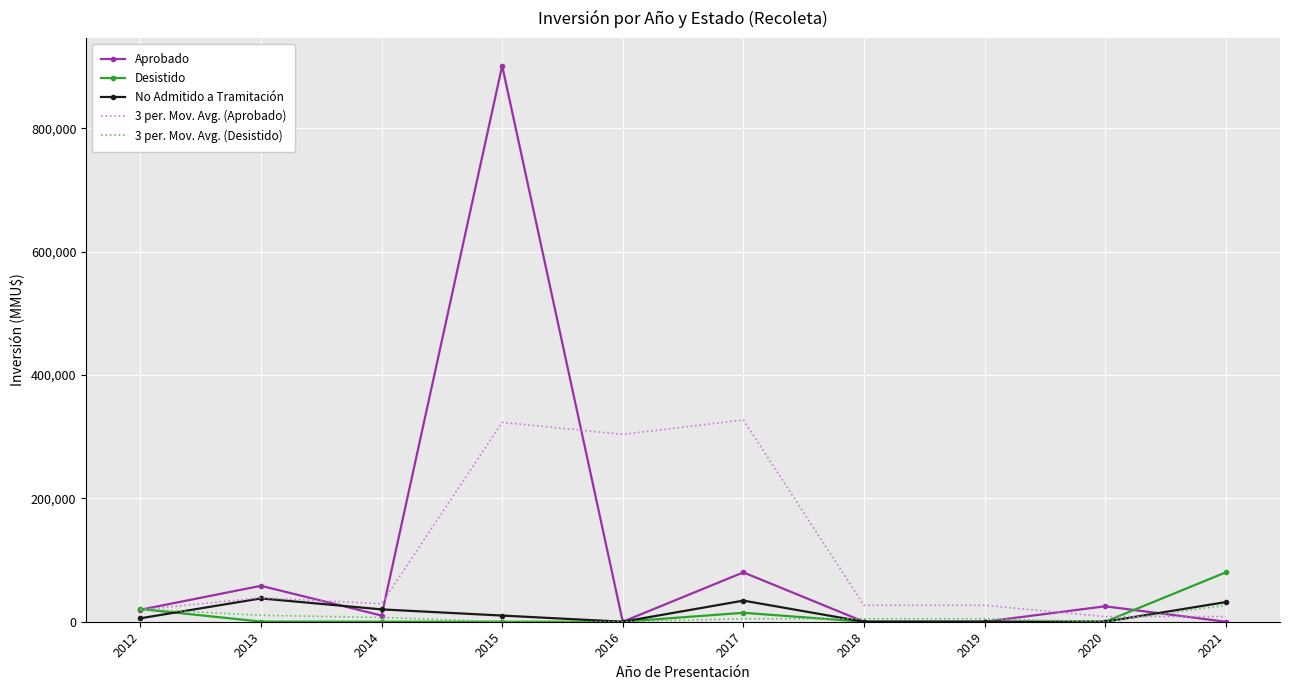

Between 2013 and 2015, which series saw the biggest shift?

Aprobado